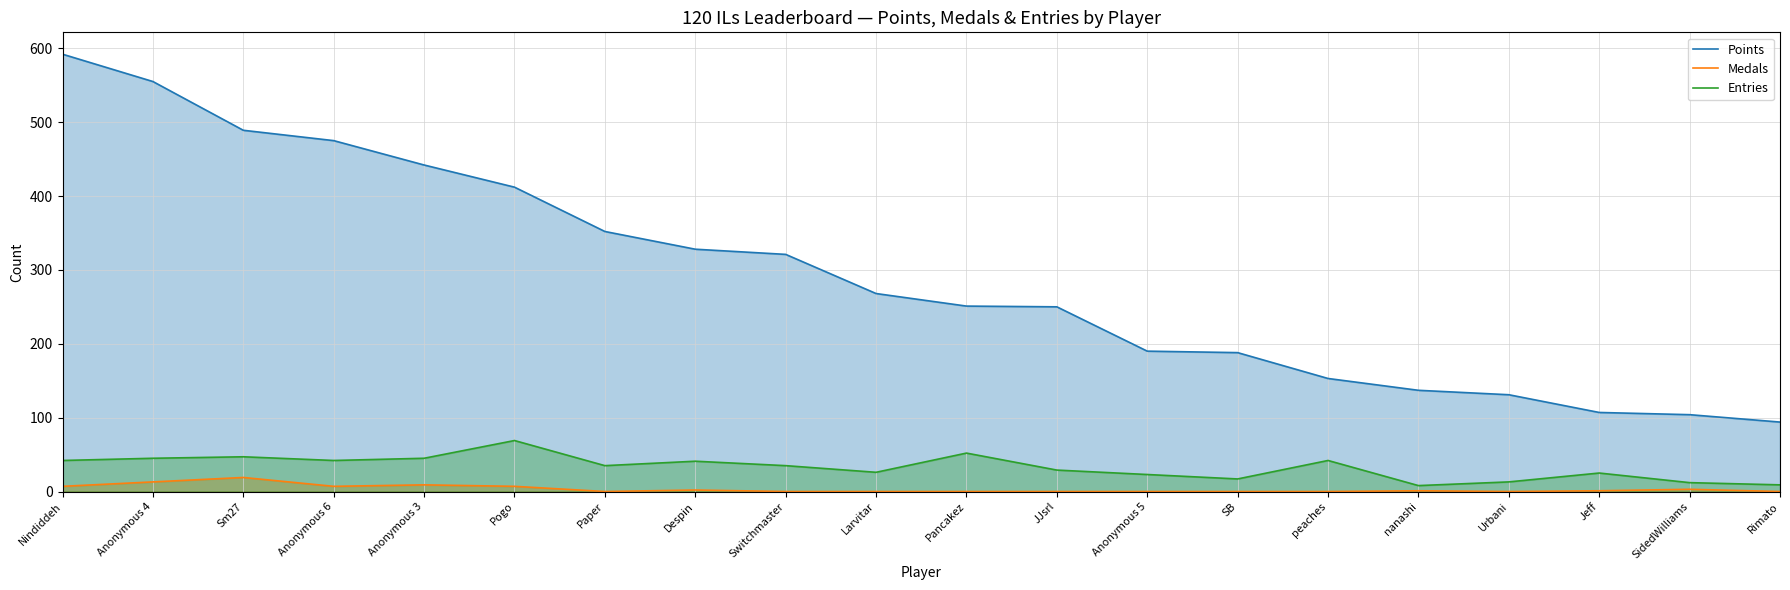

Where is the first local minimum for Entries?

Anonymous 6